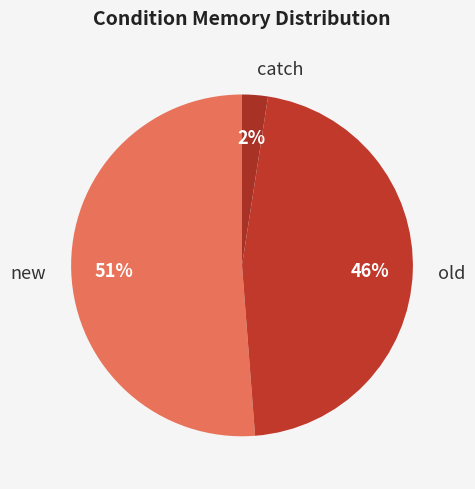

Is it true that new is 59% of the pie?

False